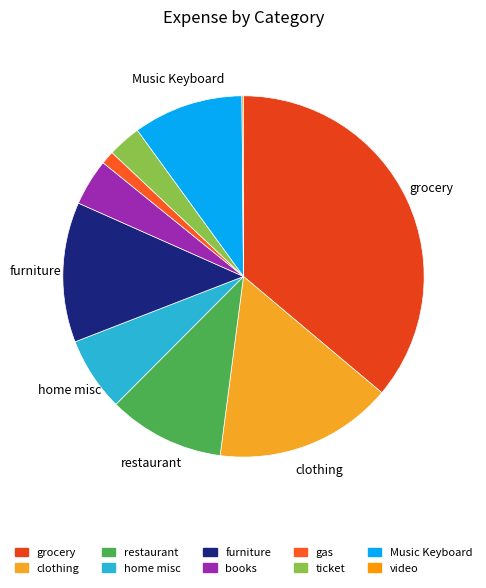

What percentage is the clothing slice, to the nearest percent?

16%